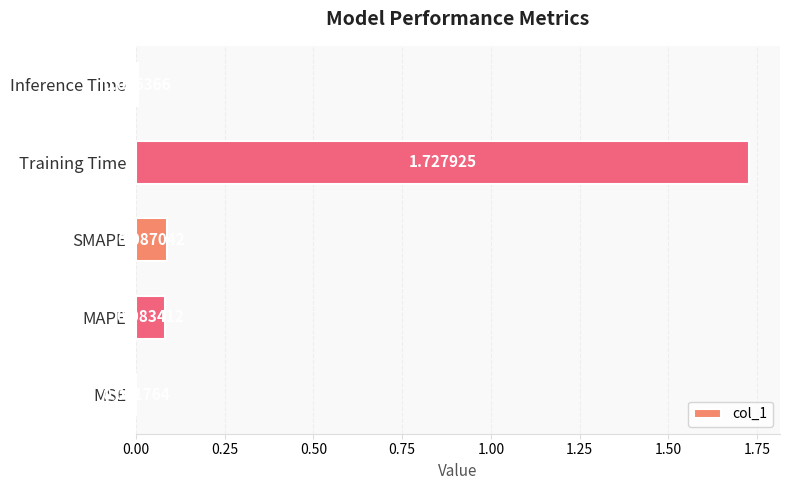

Which has a higher value, Training Time or MAPE?

Training Time